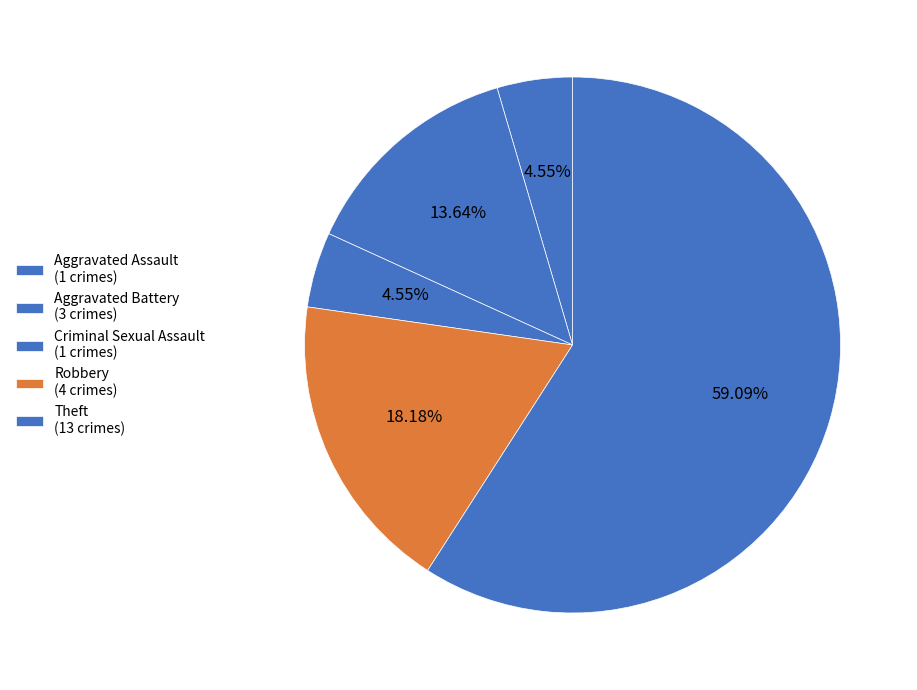

To the nearest percent, what portion does Criminal Sexual Assault represent?

5%